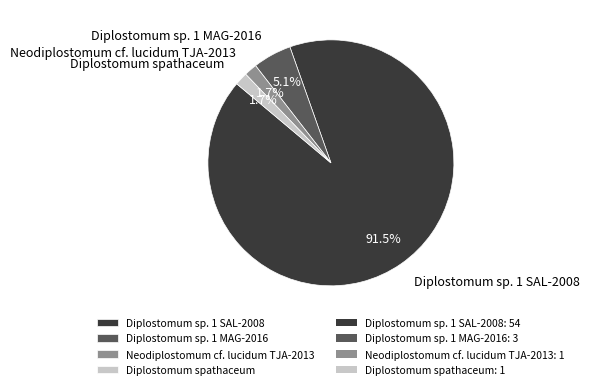

What percentage is the Diplostomum spathaceum slice, to the nearest percent?

2%